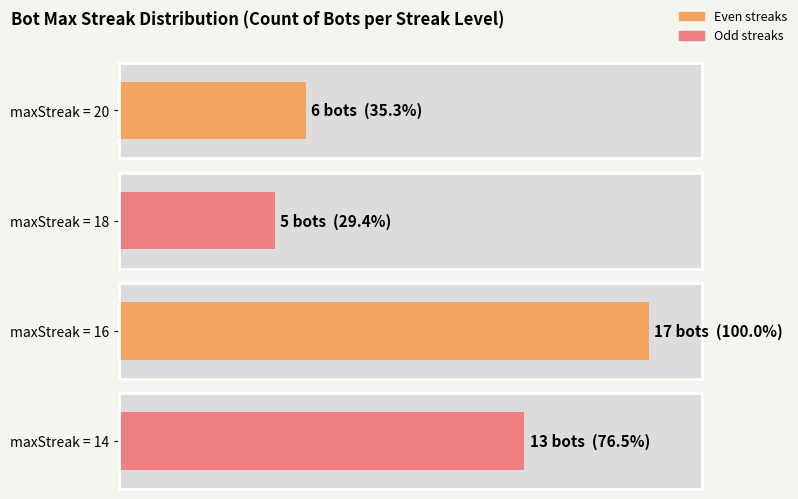

The chart shows a value of 12 at 14. True or false?

False